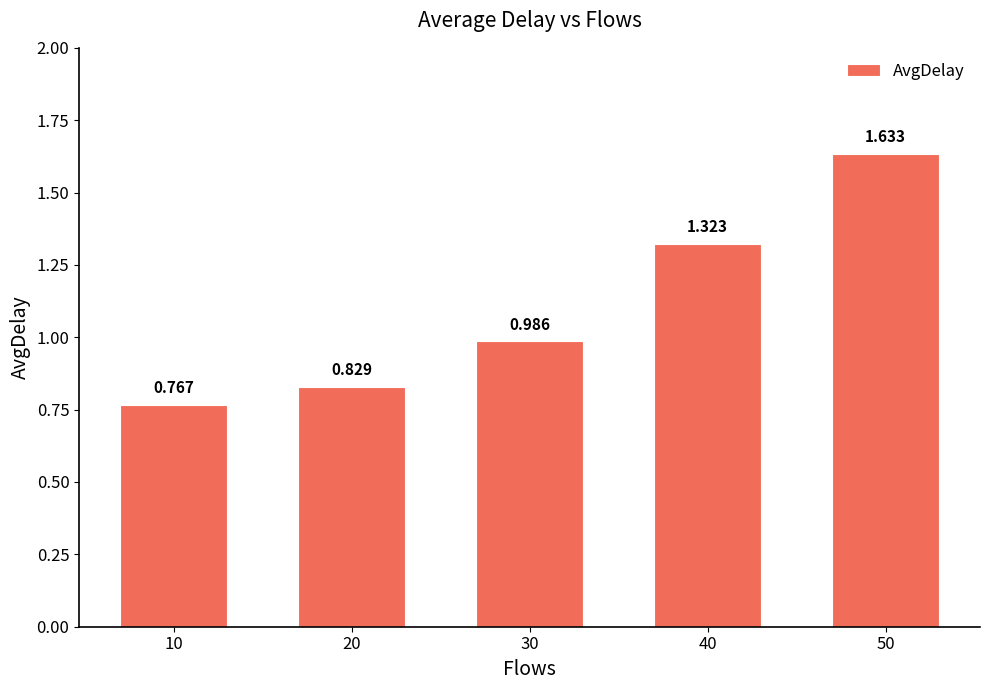

What is the change in value from 30 to 40?

+0.3